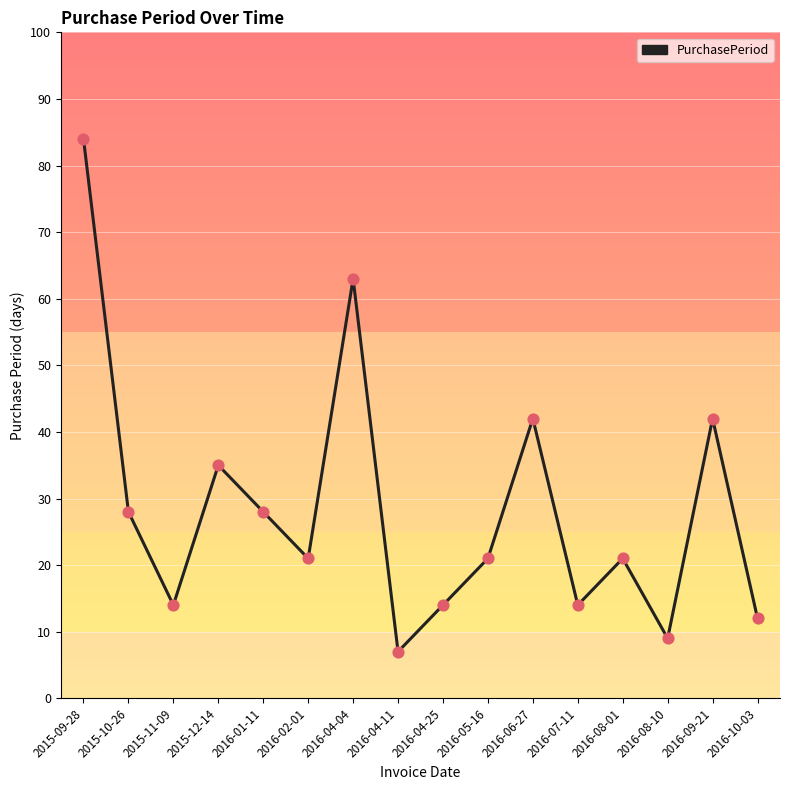

Between 2016-05-16 and 2016-01-11, which is larger?

2016-01-11